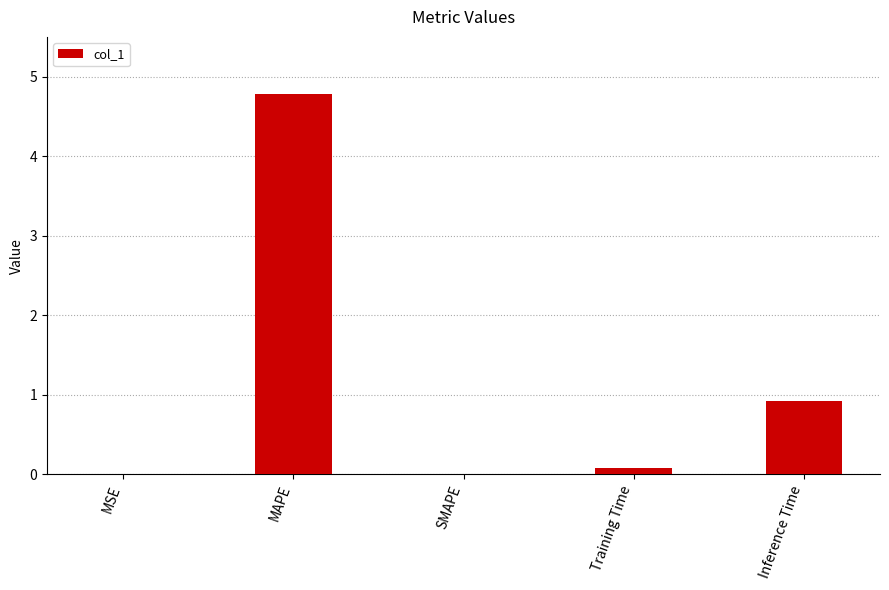

True or false: the data shows 7.9 at MAPE.

False